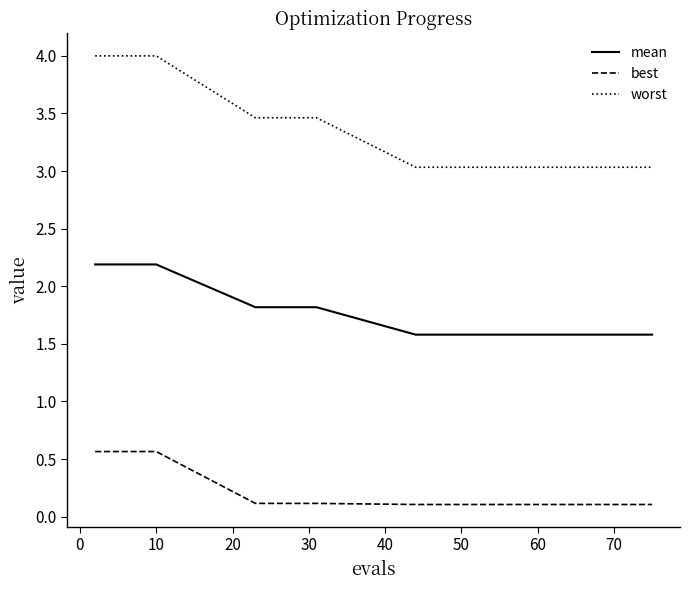

True or false: best and mean intersect in this chart.

False